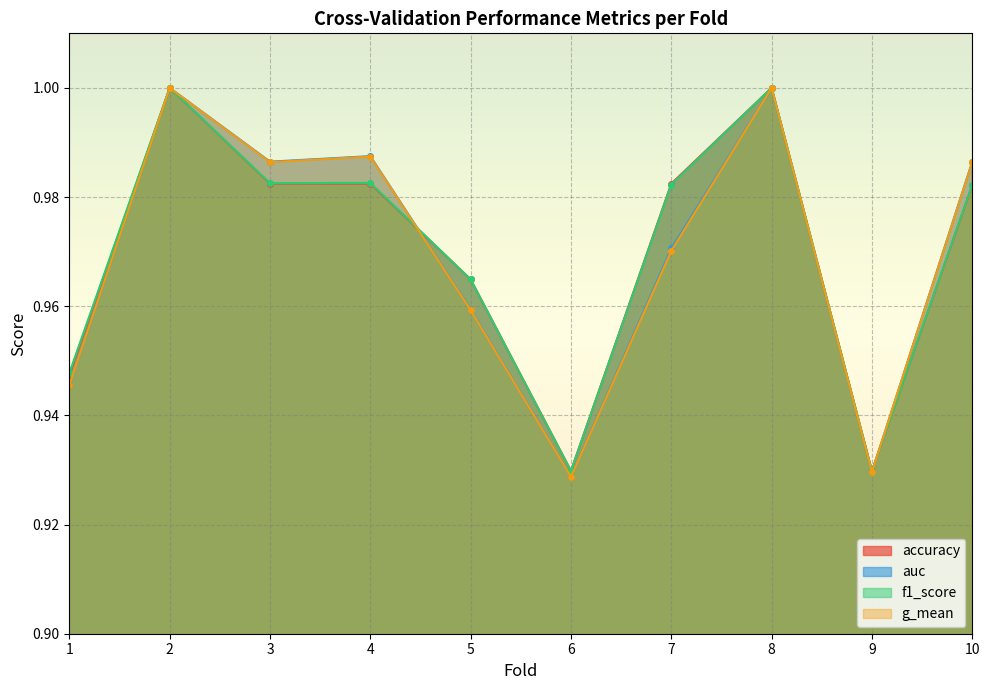

At which category is the sum across all series the highest?

2